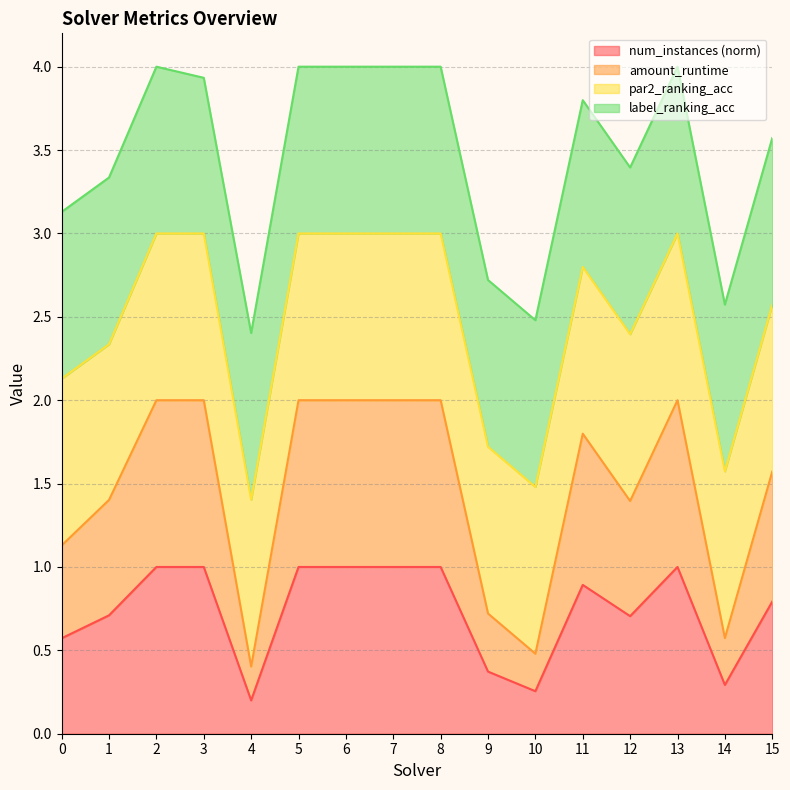

Does the chart have visible grid lines?

Yes